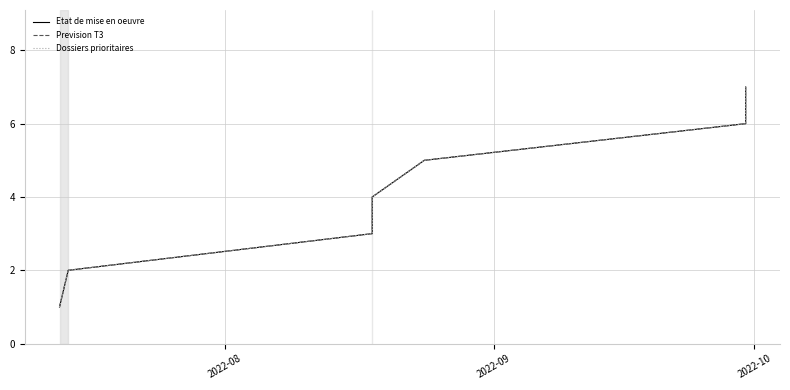

What are all the series names shown in the legend?

Etat de mise en oeuvre, Prevision T3, Dossiers prioritaires